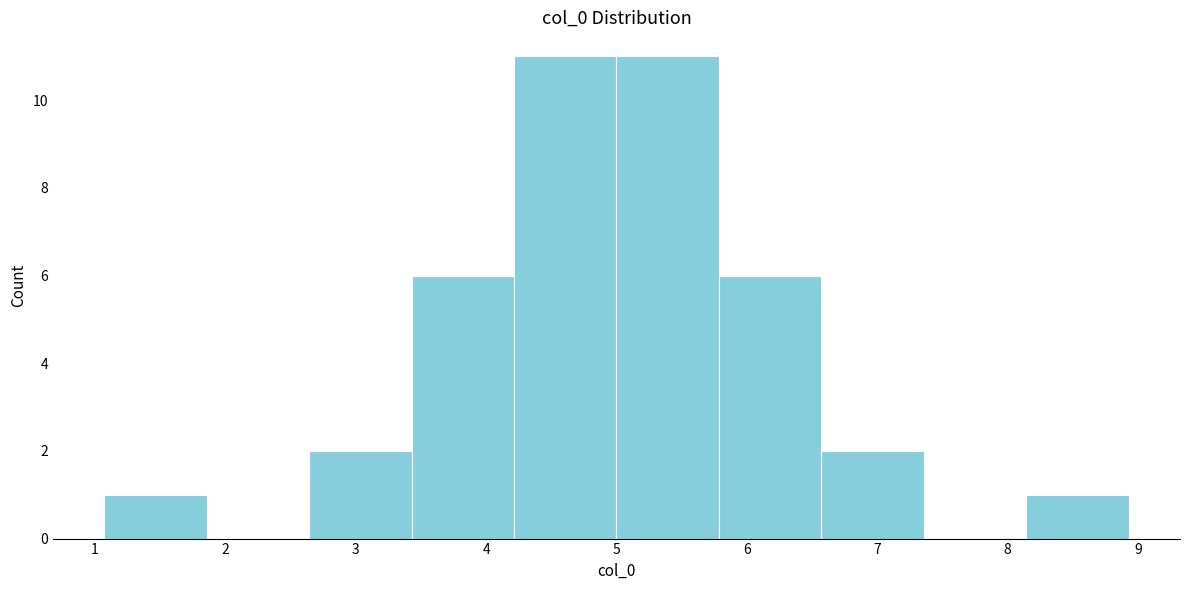

Reading left to right, list every bar in this chart as the range it spans on the x-axis followed by its height. Neither the bar edges nor the heights are printed on the chart, so give them approximately, as read against the axes.

1.1 to 1.9: 1
1.9 to 2.6: 0
2.6 to 3.4: 2
3.4 to 4.2: 6
4.2 to 5.0: 11
5.0 to 5.8: 11
5.8 to 6.6: 6
6.6 to 7.4: 2
7.4 to 8.1: 0
8.1 to 8.9: 1